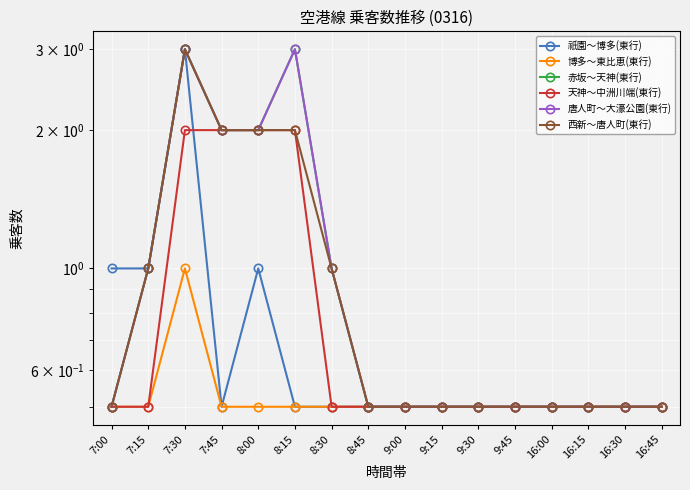

Which has a higher value, 16:30 or 8:00?

8:00